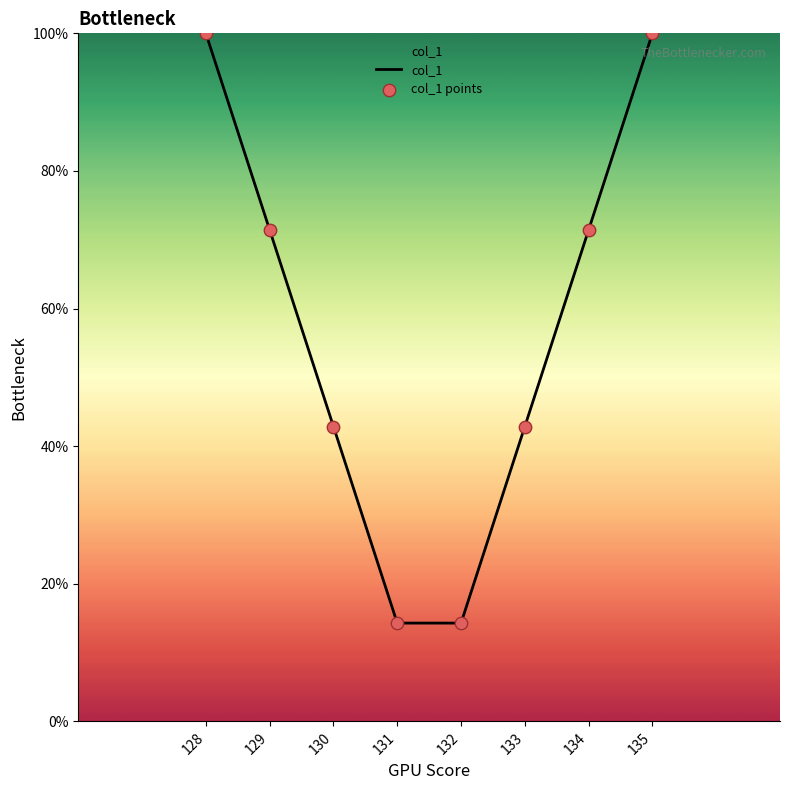

True or false: the data has more than 2 interior local peaks.

False